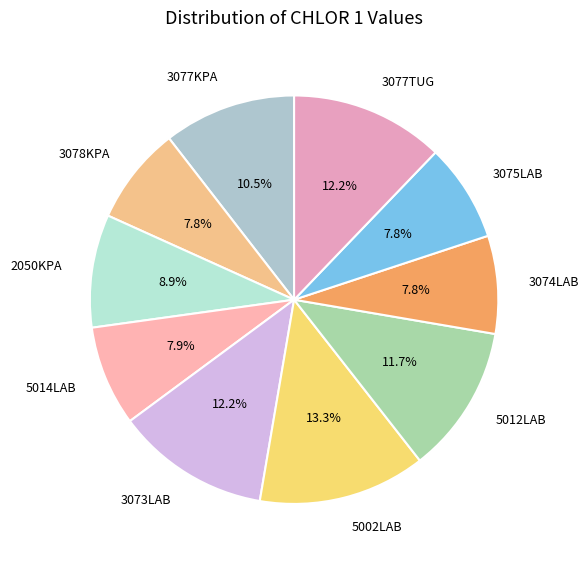

Is 3073LAB the majority of the pie?

No